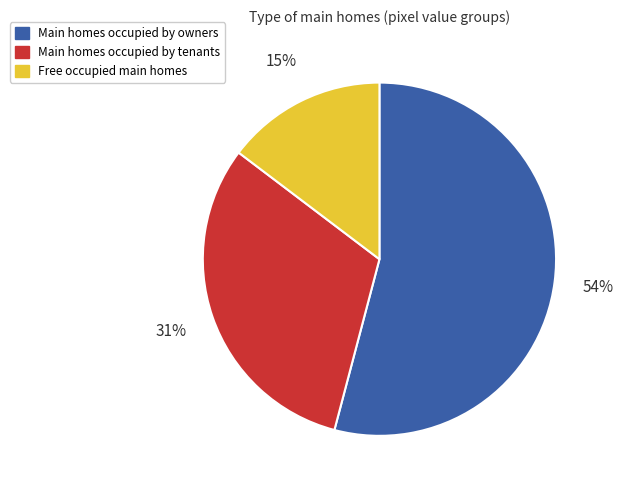

True or false: Main homes occupied by owners accounts for 47% of the total.

False